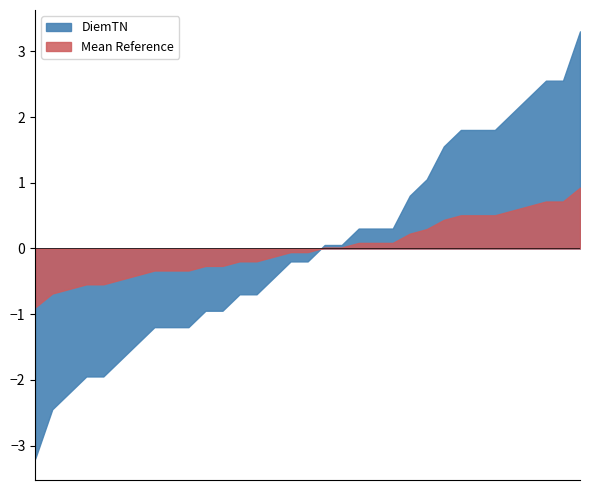

What is the difference between the highest and lowest values at 5?

2.2